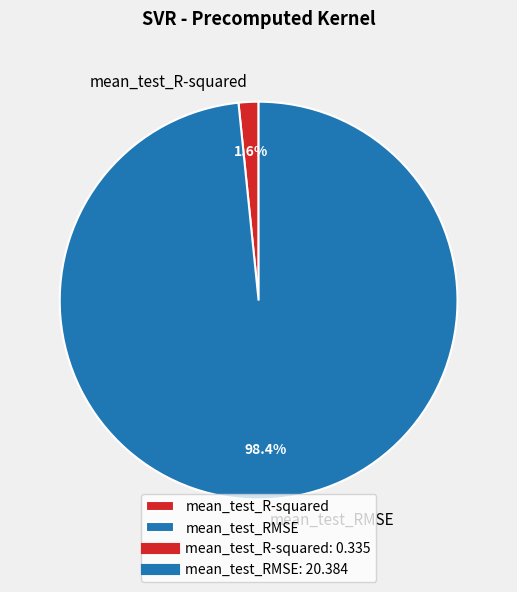

What is the largest slice in the pie chart?

mean_test_RMSE